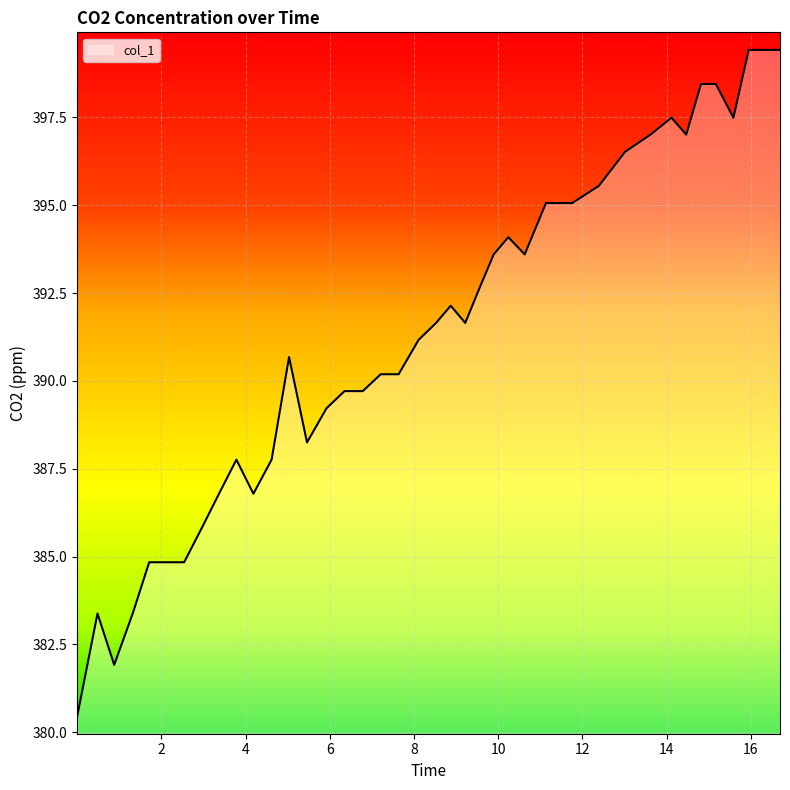

What is the smallest value displayed?

380.5